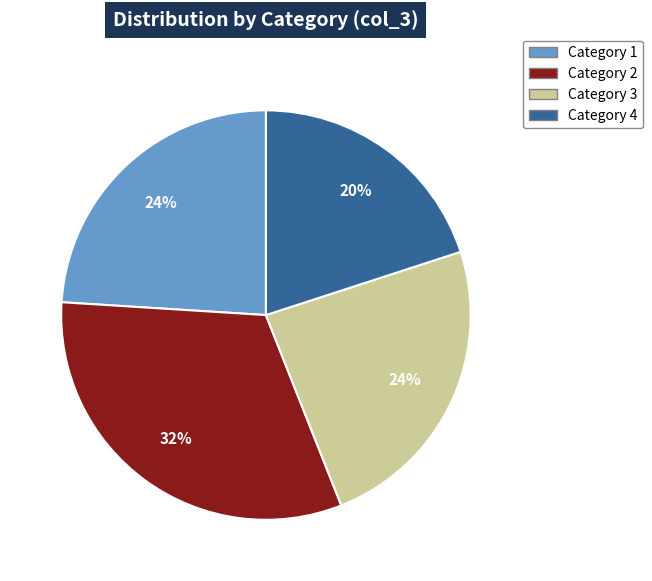

What is the ratio of the value at Category 3 to the value at Category 4?

1.2